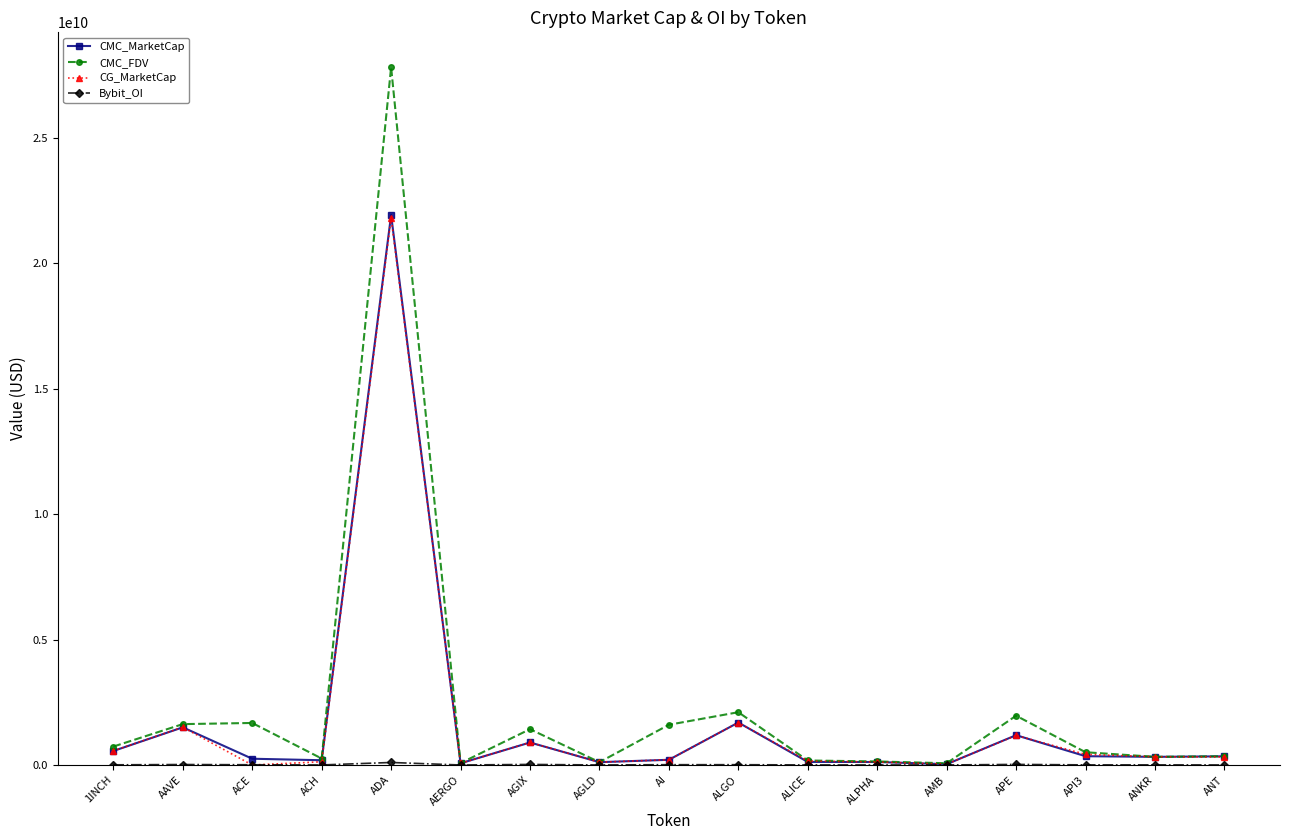

True or false: CG_MarketCap has more than 1 points higher than both neighbors.

True